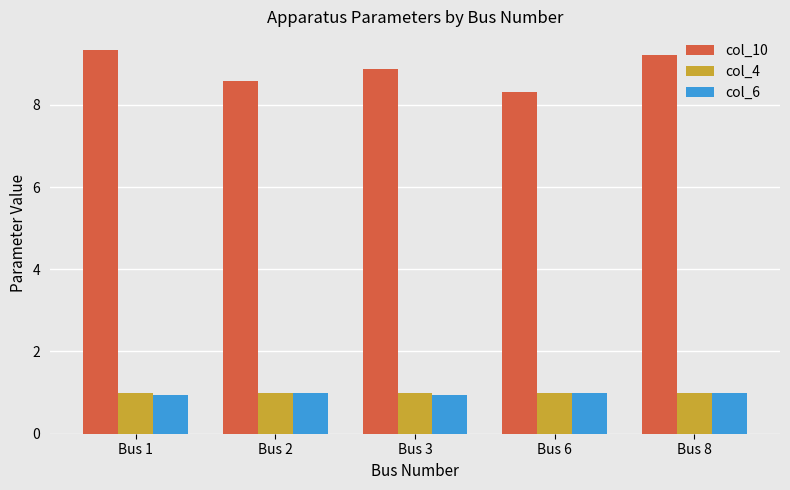

Are the bars grouped side by side (vs. stacked)?

Yes